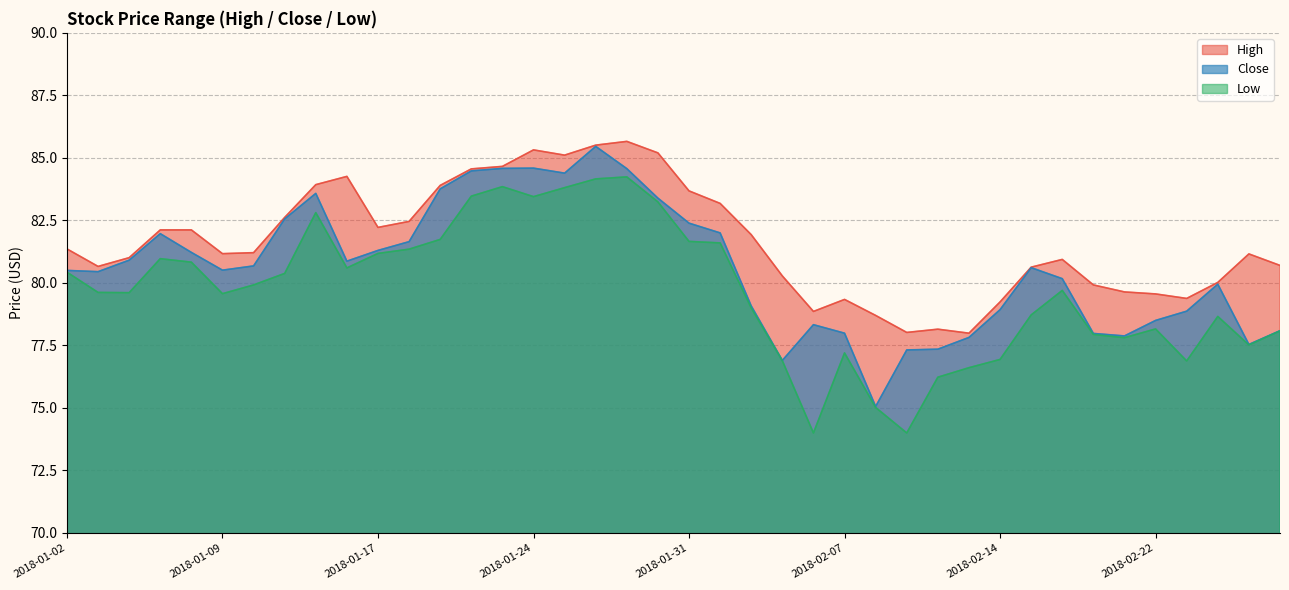

Reading right to left, list all the values displayed in this chart.

High: 2018-02-28=80.7	2018-02-27=81.2	2018-02-26=80.0	2018-02-23=79.4	2018-02-22=79.6	2018-02-21=79.6	2018-02-20=79.9	2018-02-16=80.9	2018-02-15=80.6	2018-02-14=79.2	2018-02-13=78.0	2018-02-12=78.2	2018-02-09=78.0	2018-02-08=78.7	2018-02-07=79.3	2018-02-06=78.9	2018-02-05=80.3	2018-02-02=81.9	2018-02-01=83.2	2018-01-31=83.7	2018-01-30=85.2	2018-01-29=85.7	2018-01-26=85.5	2018-01-25=85.1	2018-01-24=85.3	2018-01-23=84.7	2018-01-22=84.6	2018-01-19=83.9	2018-01-18=82.5	2018-01-17=82.2	2018-01-16=84.3	2018-01-12=83.9	2018-01-11=82.6	2018-01-10=81.2	2018-01-09=81.2	2018-01-08=82.1	2018-01-05=82.1	2018-01-04=81.0	2018-01-03=80.7	2018-01-02=81.4
Close: 2018-02-28=78.1	2018-02-27=77.5	2018-02-26=80.0	2018-02-23=78.9	2018-02-22=78.5	2018-02-21=77.9	2018-02-20=78.0	2018-02-16=80.2	2018-02-15=80.6	2018-02-14=78.9	2018-02-13=77.8	2018-02-12=77.3	2018-02-09=77.3	2018-02-08=75.1	2018-02-07=78.0	2018-02-06=78.3	2018-02-05=76.9	2018-02-02=79.1	2018-02-01=82.0	2018-01-31=82.4	2018-01-30=83.4	2018-01-29=84.6	2018-01-26=85.5	2018-01-25=84.4	2018-01-24=84.6	2018-01-23=84.6	2018-01-22=84.5	2018-01-19=83.8	2018-01-18=81.7	2018-01-17=81.3	2018-01-16=80.9	2018-01-12=83.6	2018-01-11=82.6	2018-01-10=80.7	2018-01-09=80.5	2018-01-08=81.2	2018-01-05=82.0	2018-01-04=80.9	2018-01-03=80.5	2018-01-02=80.5
Low: 2018-02-28=78.1	2018-02-27=77.5	2018-02-26=78.7	2018-02-23=76.9	2018-02-22=78.2	2018-02-21=77.8	2018-02-20=77.9	2018-02-16=79.7	2018-02-15=78.7	2018-02-14=76.9	2018-02-13=76.6	2018-02-12=76.2	2018-02-09=74.0	2018-02-08=75.0	2018-02-07=77.2	2018-02-06=74.0	2018-02-05=76.9	2018-02-02=79.0	2018-02-01=81.6	2018-01-31=81.7	2018-01-30=83.2	2018-01-29=84.2	2018-01-26=84.2	2018-01-25=83.8	2018-01-24=83.5	2018-01-23=83.8	2018-01-22=83.5	2018-01-19=81.7	2018-01-18=81.3	2018-01-17=81.2	2018-01-16=80.6	2018-01-12=82.8	2018-01-11=80.4	2018-01-10=79.9	2018-01-09=79.6	2018-01-08=80.8	2018-01-05=81.0	2018-01-04=79.6	2018-01-03=79.6	2018-01-02=80.4